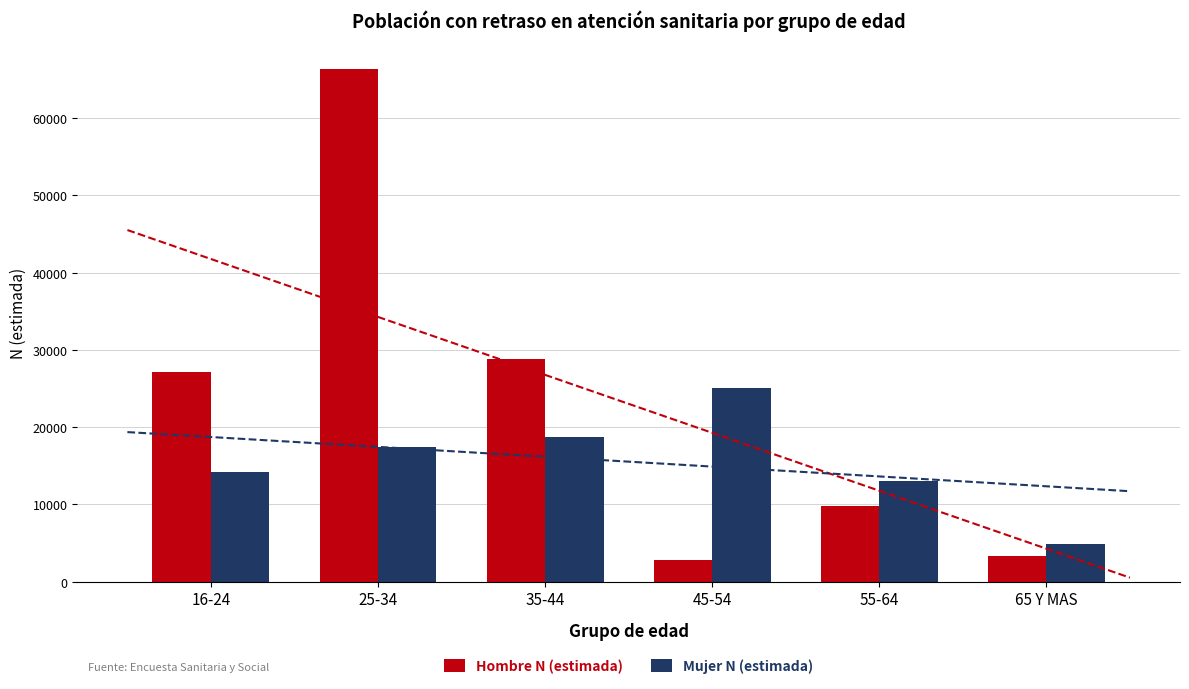

At which label is Hombre N (estimada) closest to 34544?

35-44